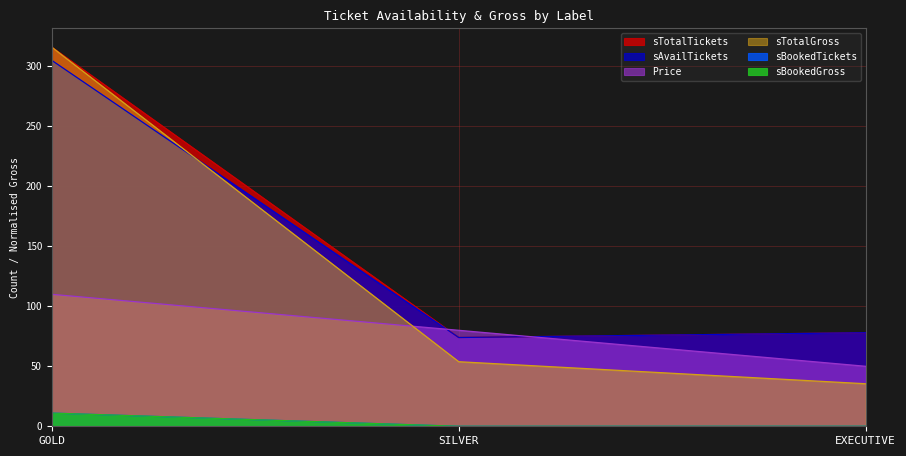

How many values in the sTotalGross series exceed 53?

2